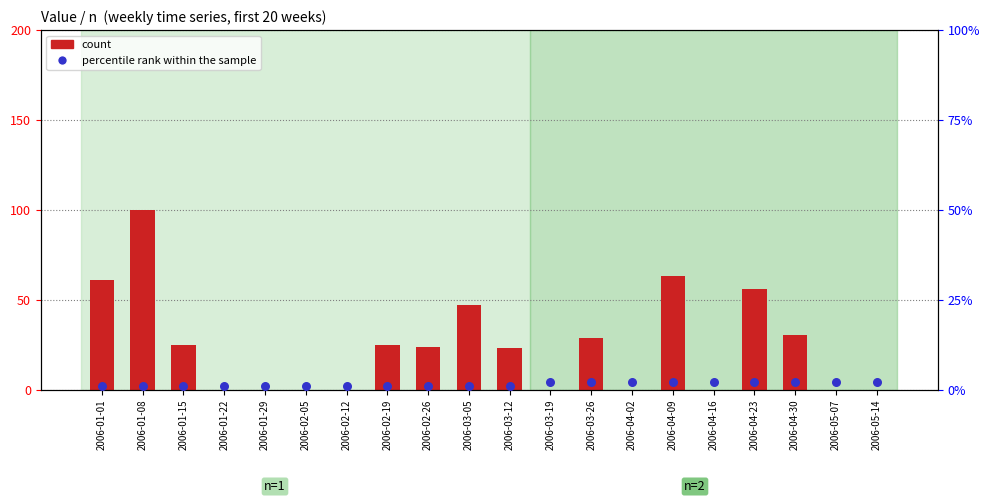

At how many categories does at least one series exceed 32?

5